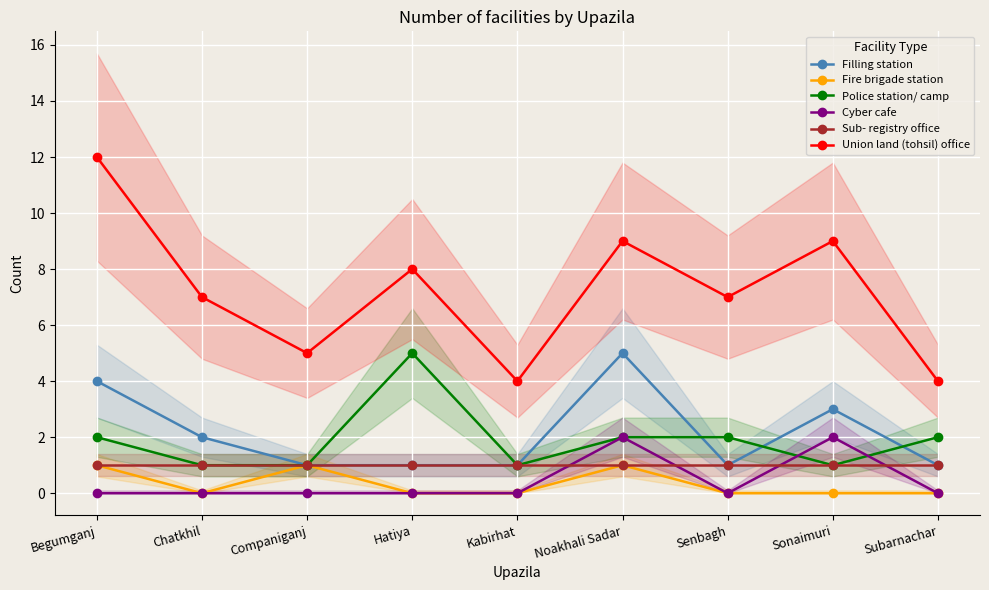

Which label corresponds to the largest value in the chart?

Begumganj